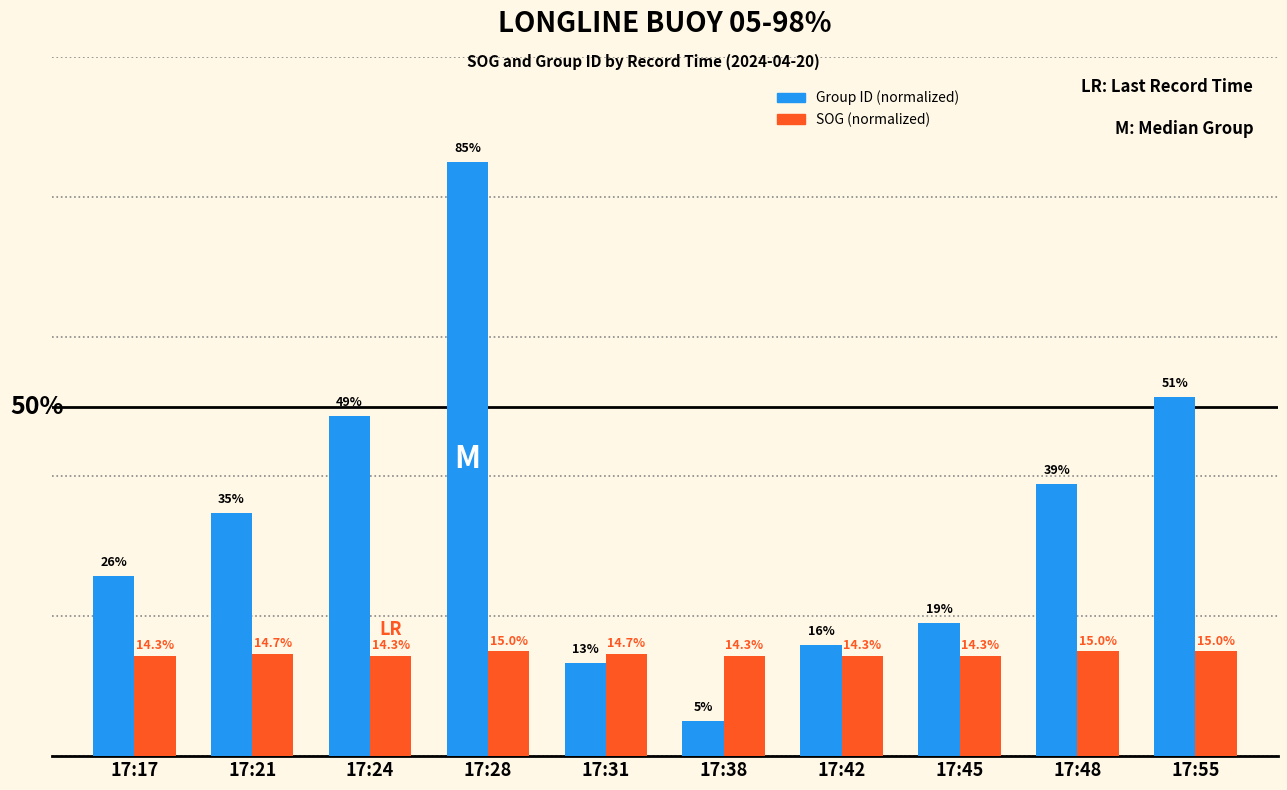

Rank the series by their average value, from lowest to highest.

SOG (normalized), Group ID (normalized)